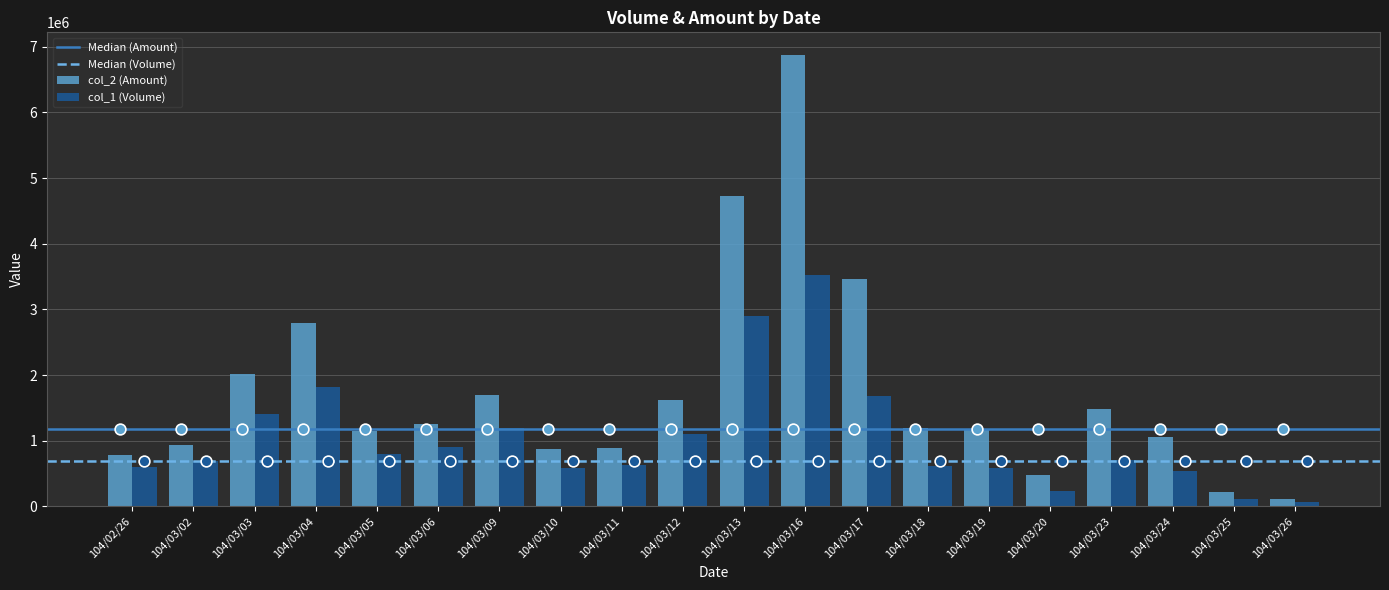

Is the value of col_2 (Amount) at 104/03/23 greater than the value of col_1 (Volume) at 104/03/25?

Yes